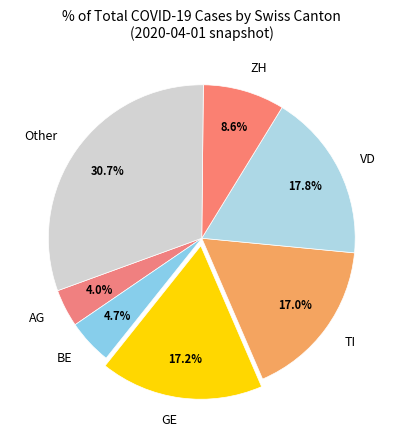

What percentage is the GE slice, to the nearest percent?

17%